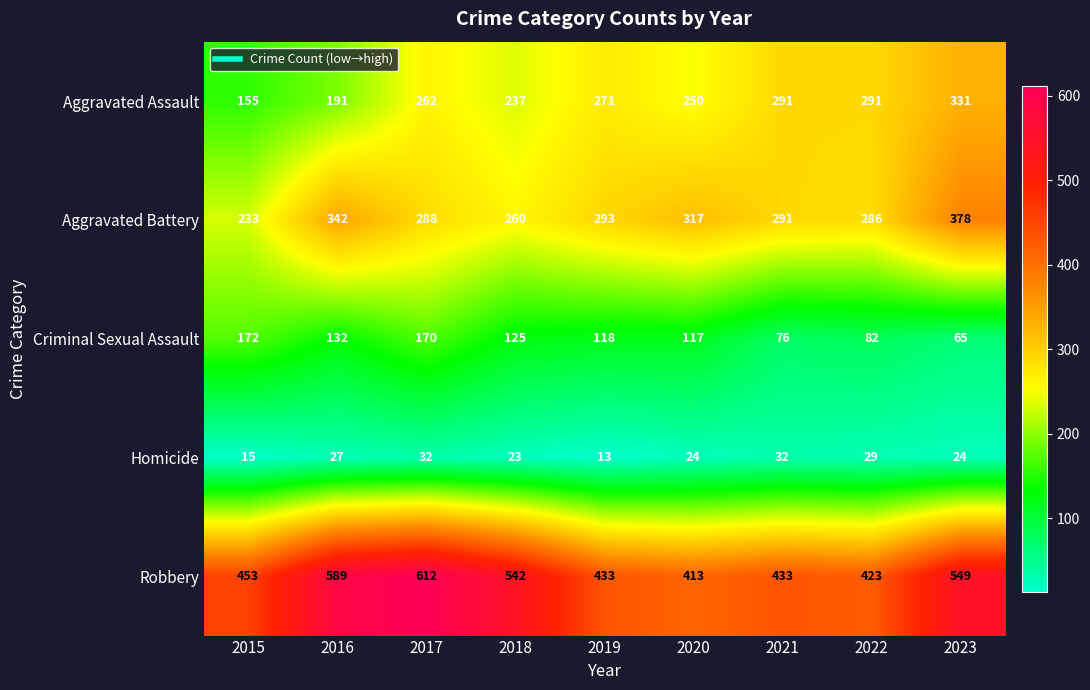

How many series are shown in this chart?

5